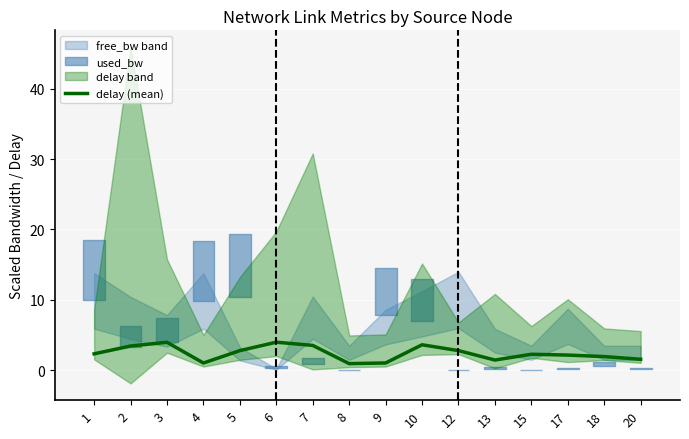

Approximately how many times larger is the value at 15 compared to 3?

0.6